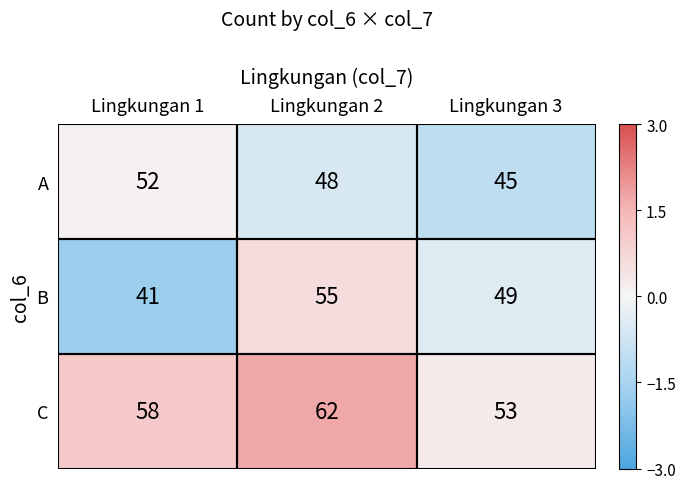

What is the sum of all B values?

145